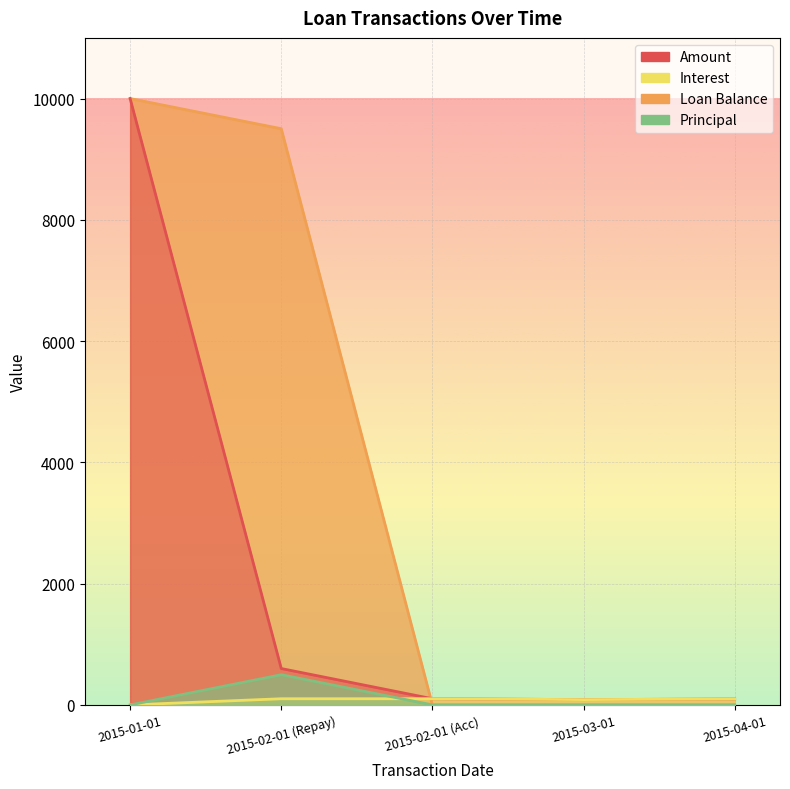

True or false: Principal has a value of 159.6 at 2015-01-01.

False